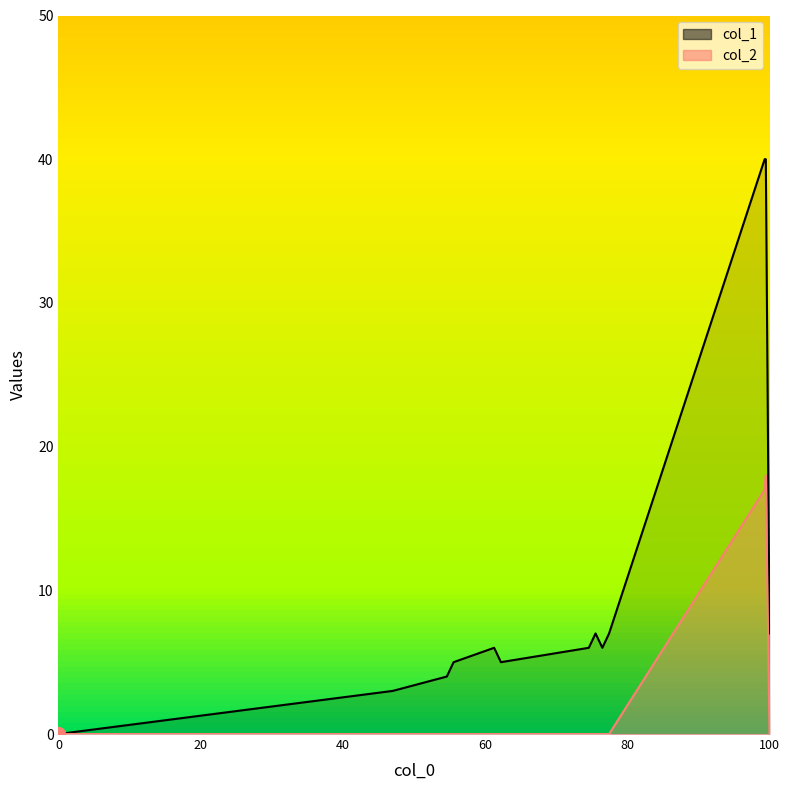

Between 1424700401 and 1431736204, which is larger?

1431736204